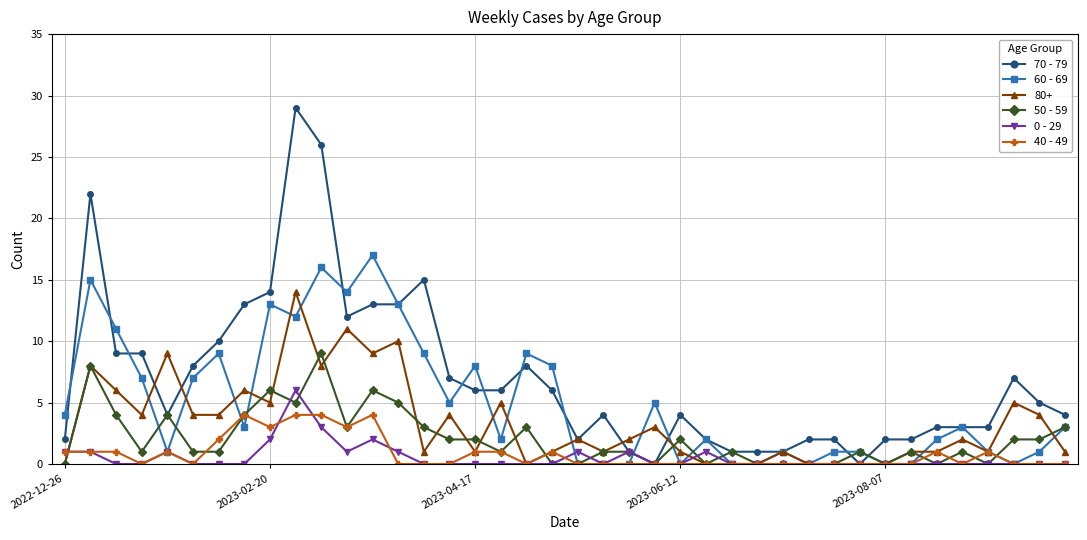

How many series are shown in this chart?

6